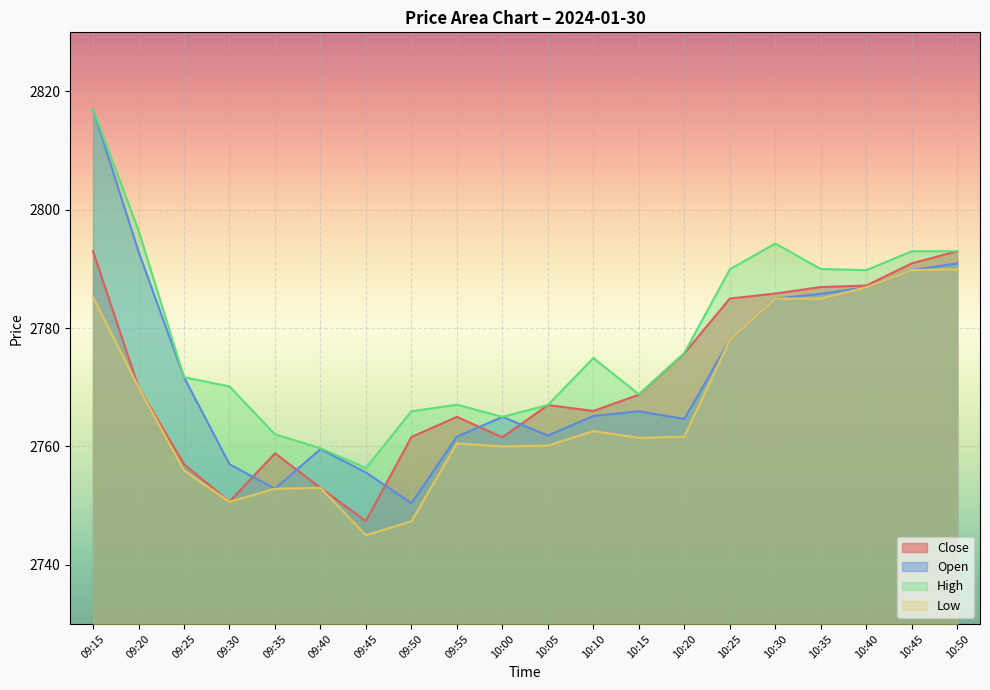

What is the difference between the Low values at 09:25 and 10:10?

6.7